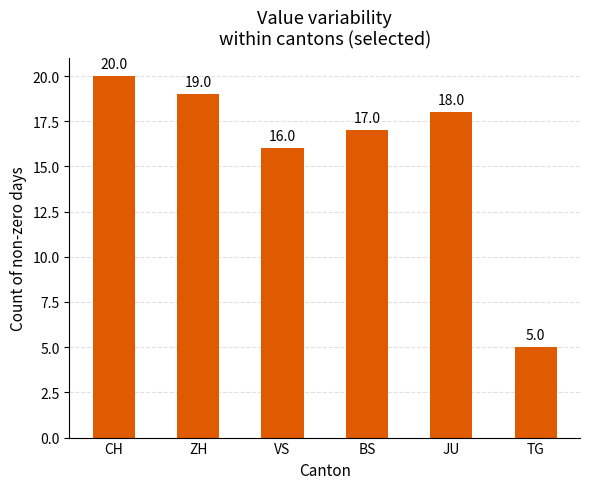

Reading left to right, list all the values displayed in this chart.

20	19	16	17	18	5